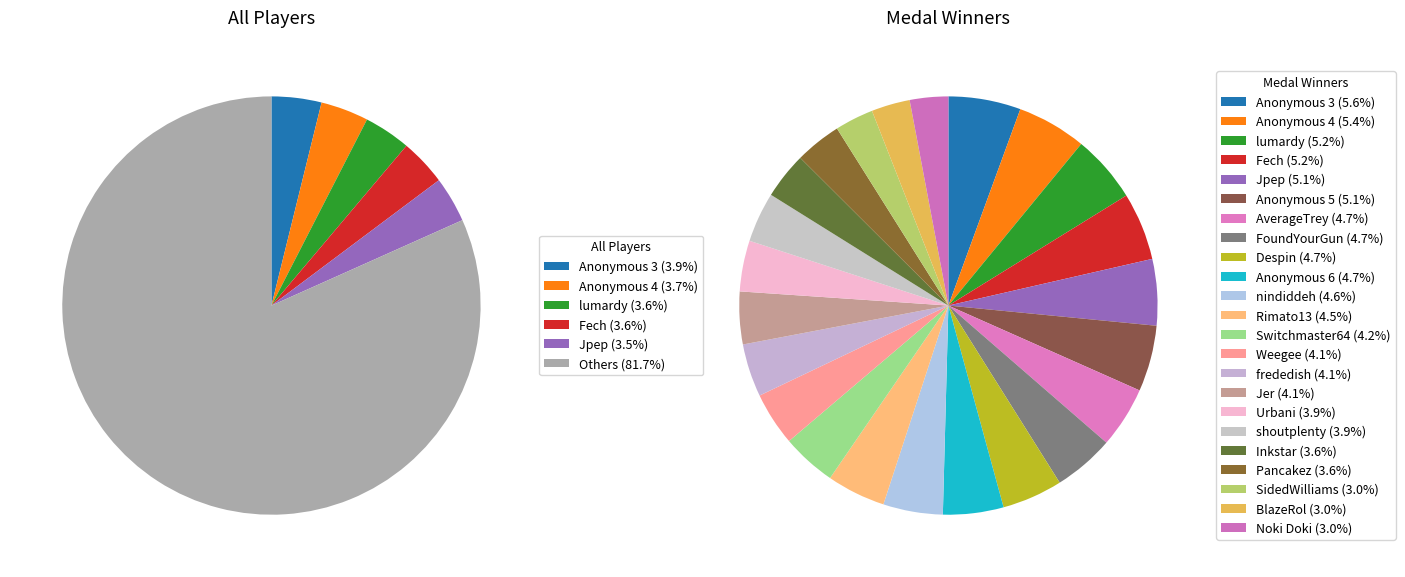

What portion of the pie excludes lumardy?

96.4%